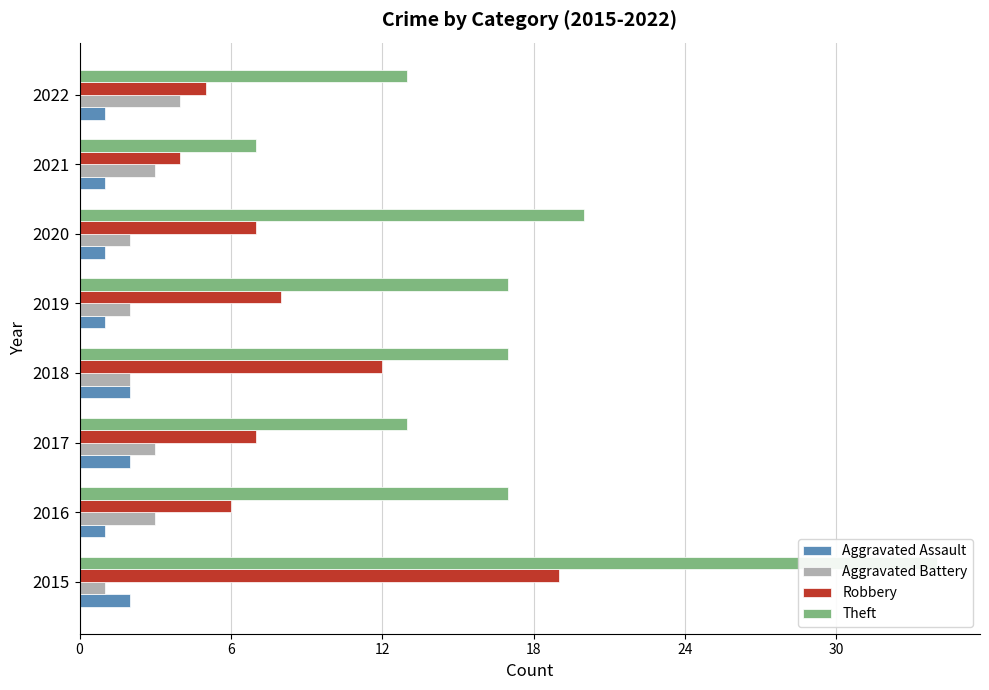

How many bars are there in total?

32